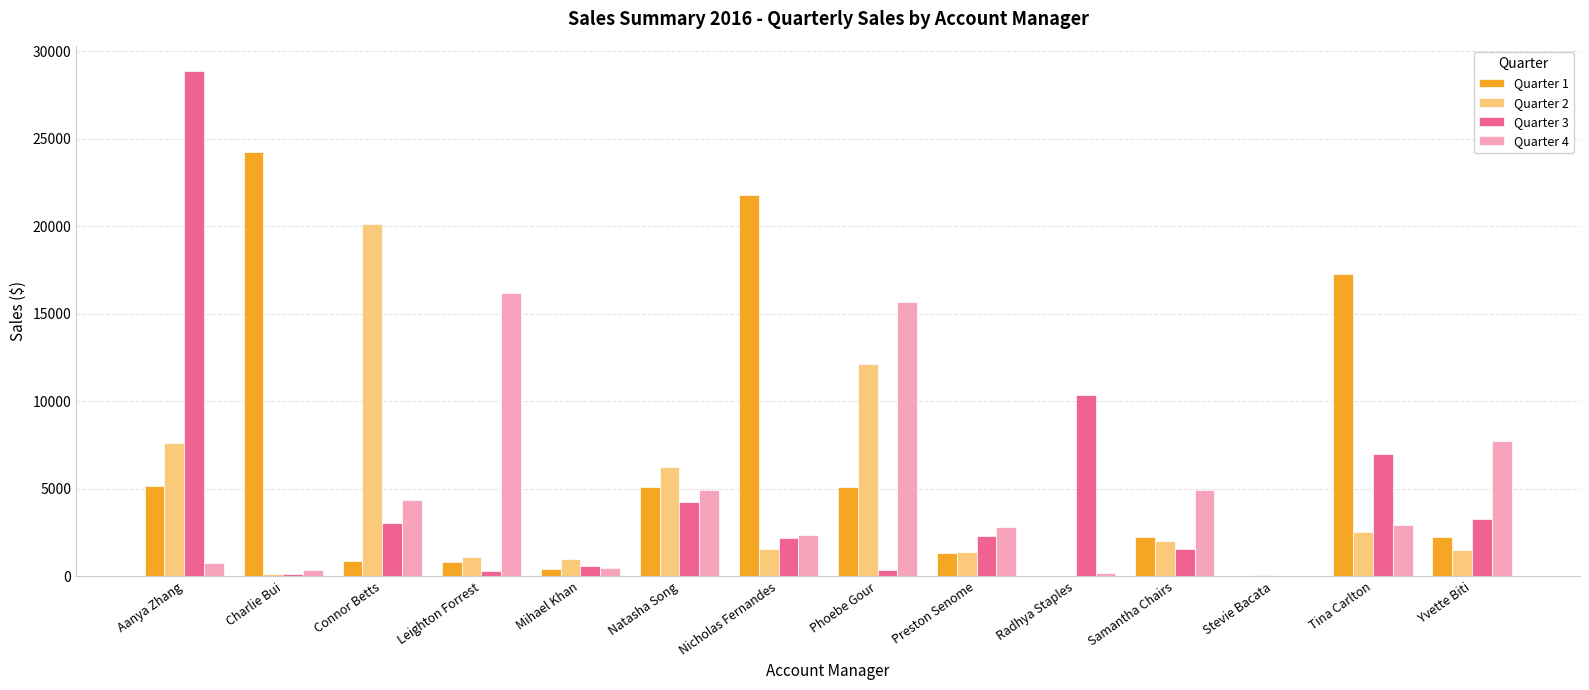

What is the spread (max minus min) of values at Leighton Forrest?

15842.1